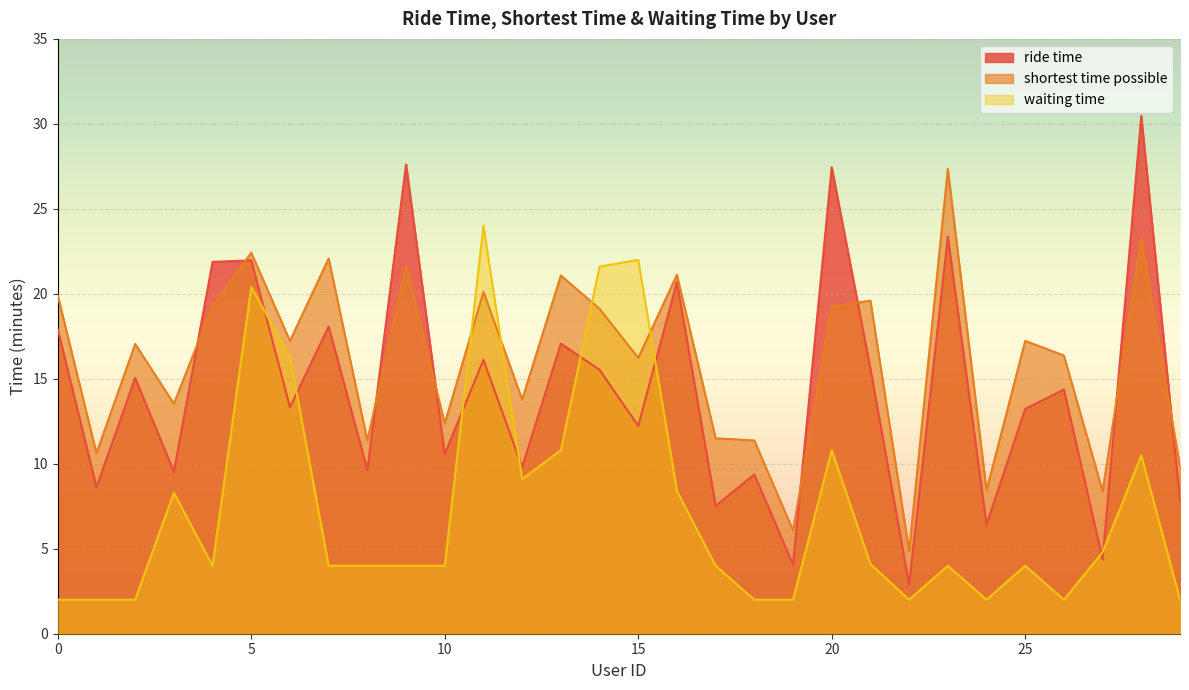

Is the value of waiting time at 29 greater than the value of ride time at 26?

No